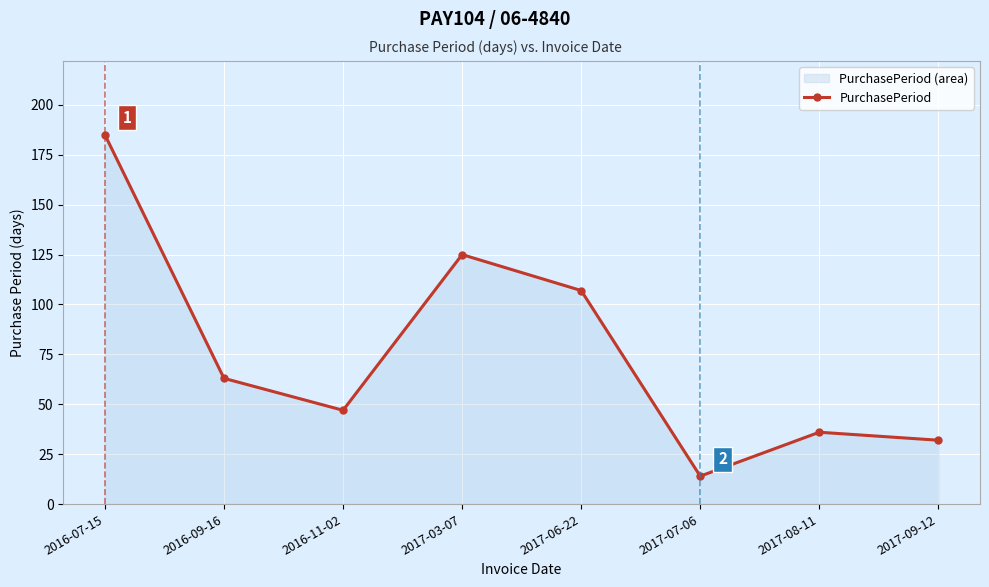

True or false: the data shows 177 at 2017-06-22.

False